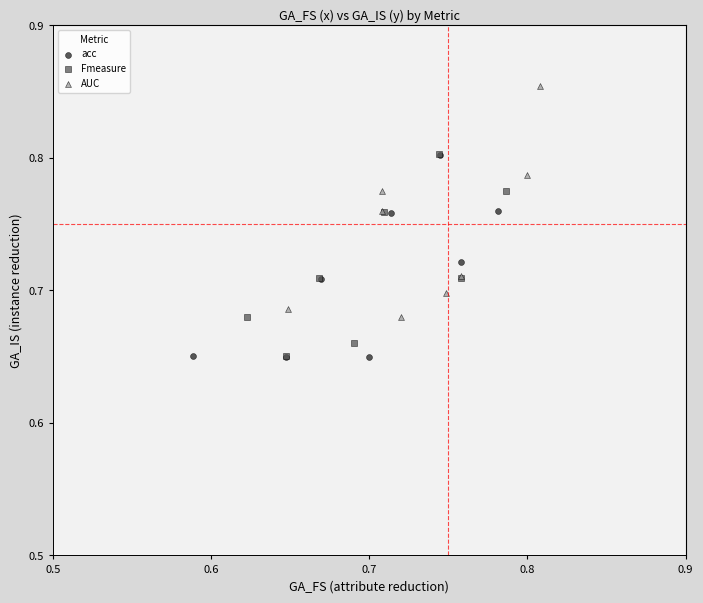

Which series has the largest Y range (max minus min)?

AUC